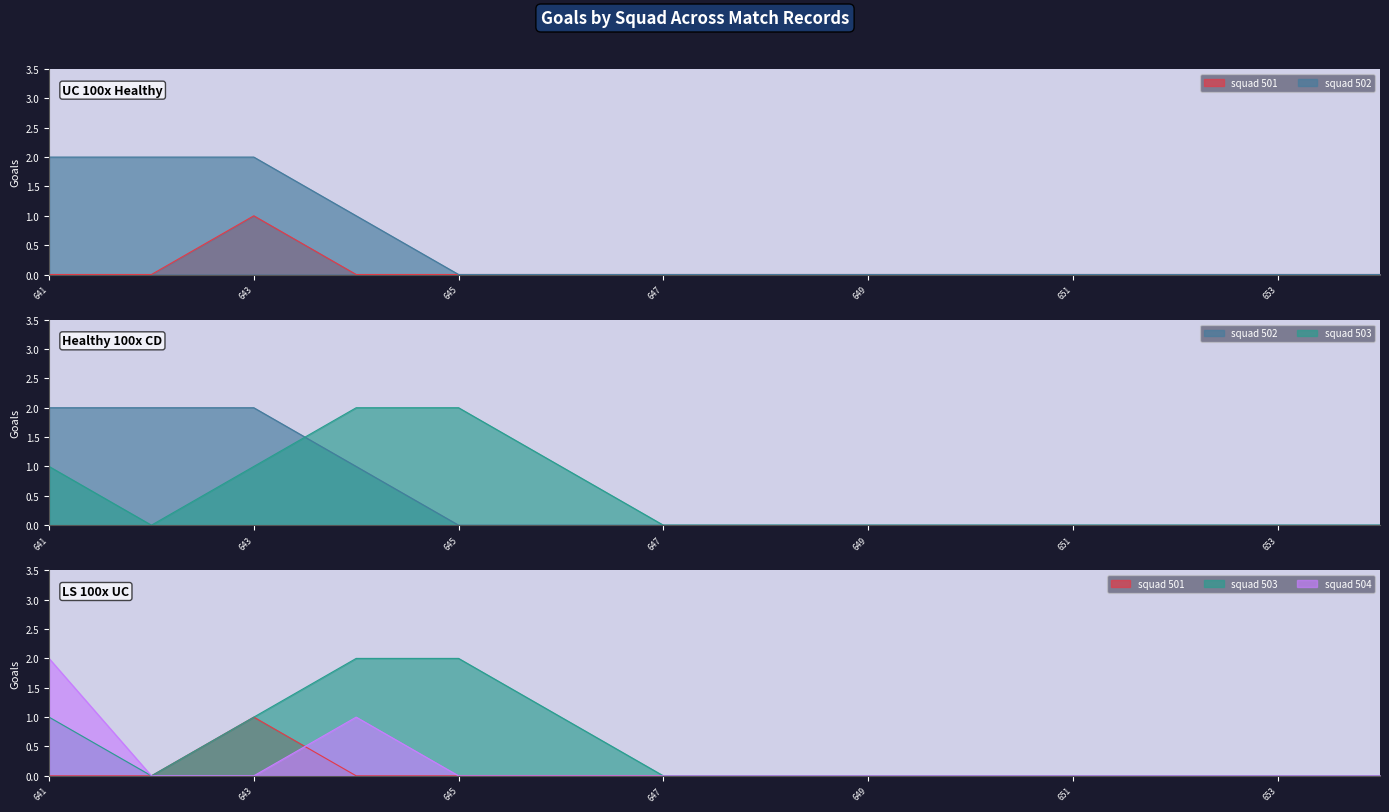

How many values in squad_501 are above zero?

1